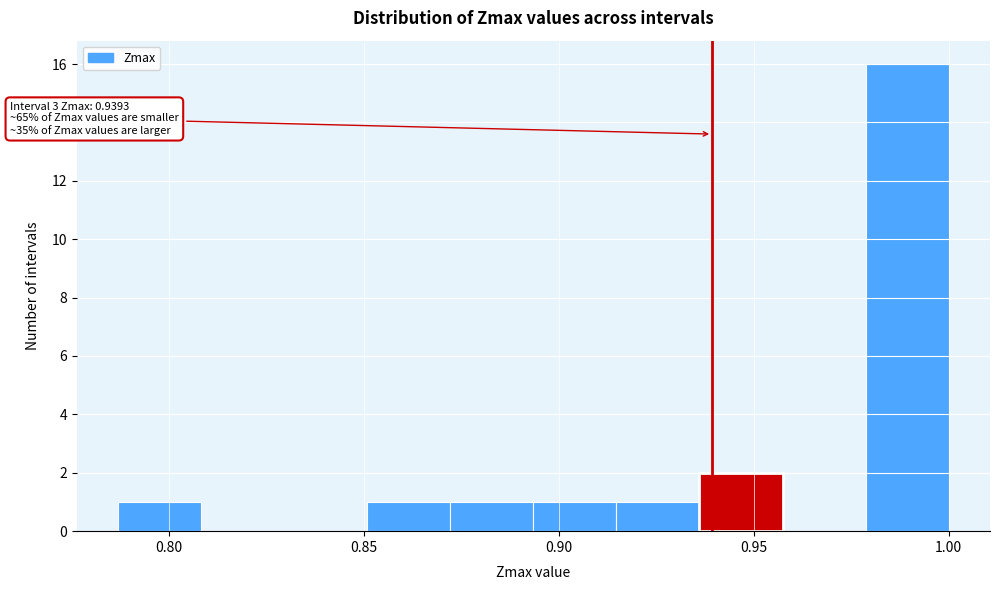

Which range on the x-axis has the tallest bar?

0.980 to 1.000